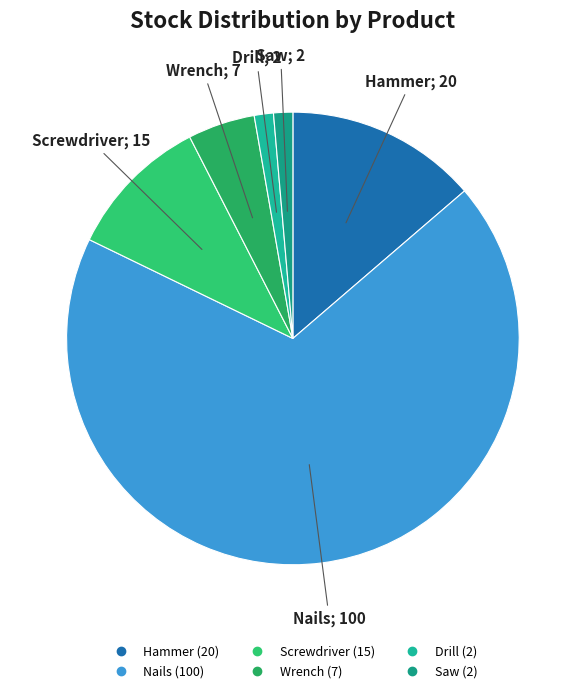

To the nearest percent, what is the average slice percentage?

17%